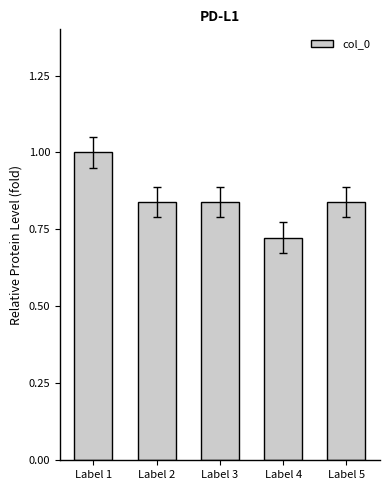

What is the sum of all values?

4.2